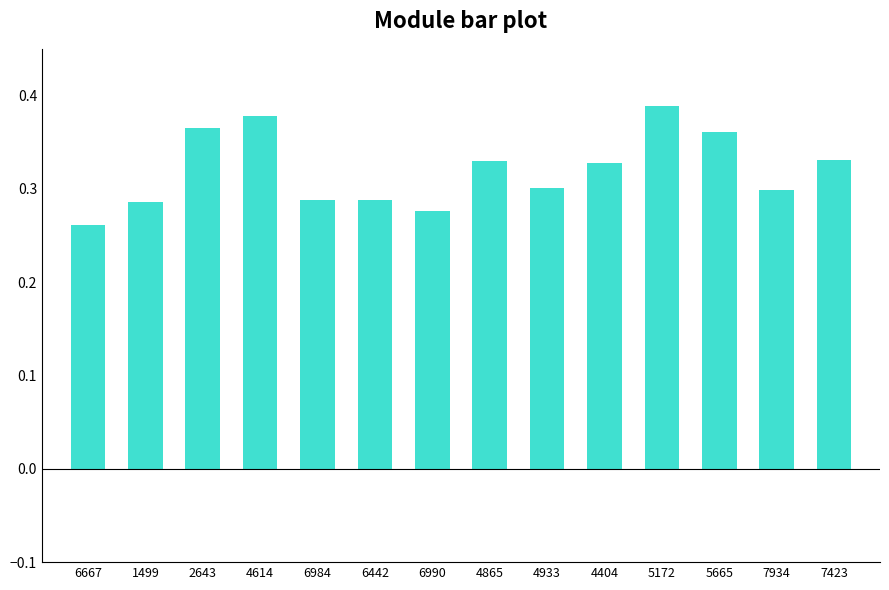

How many values are between 0 and 1?

14